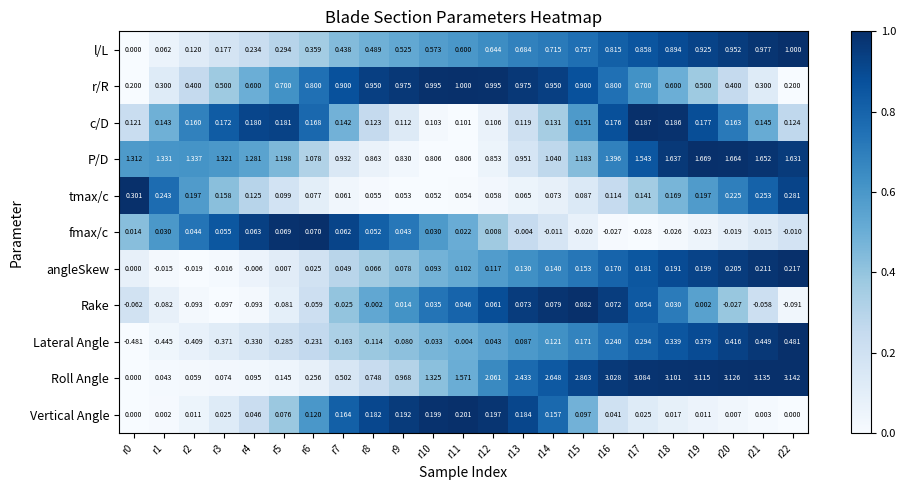

At how many categories does at least one series exceed 0?

23